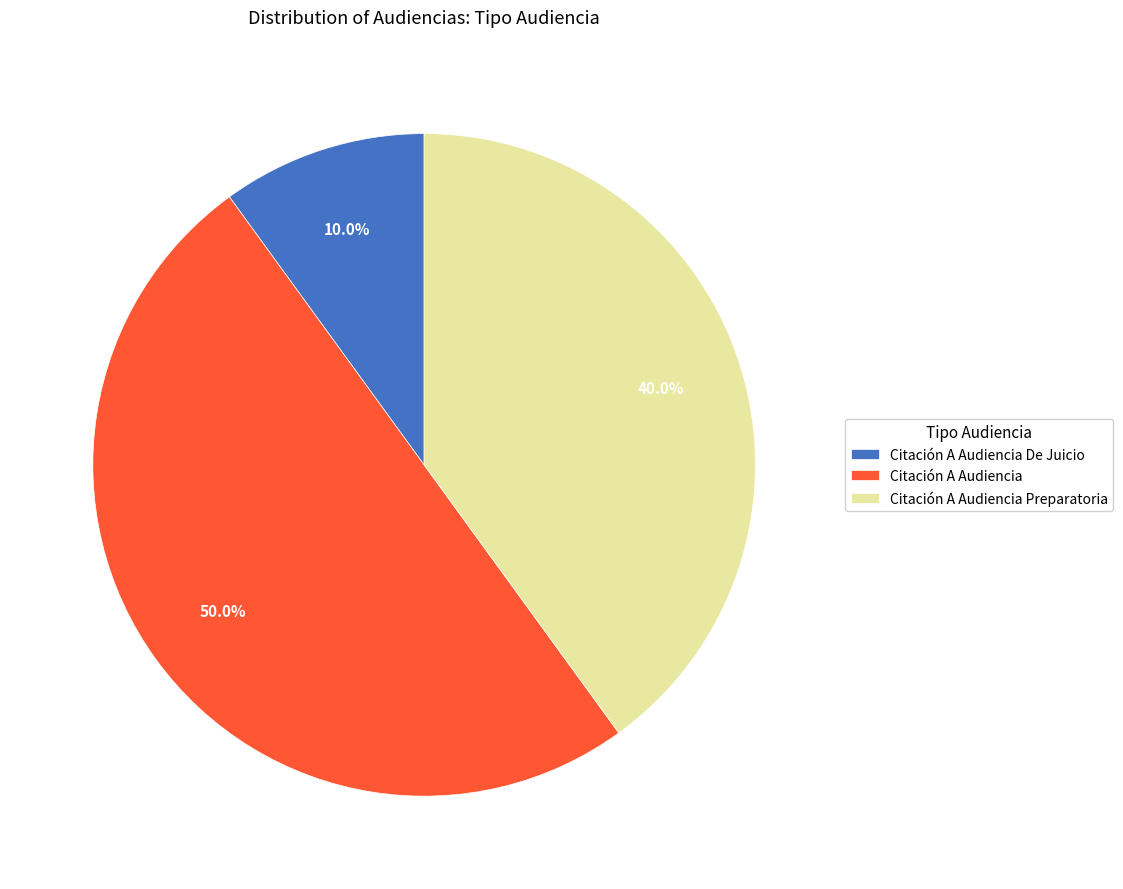

To the nearest percent, what is the average slice percentage?

33%